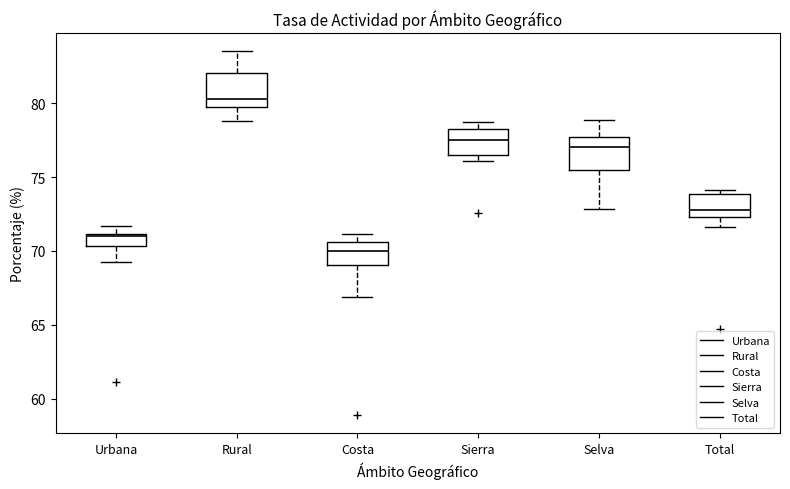

Which box's median line is the lowest?

Costa